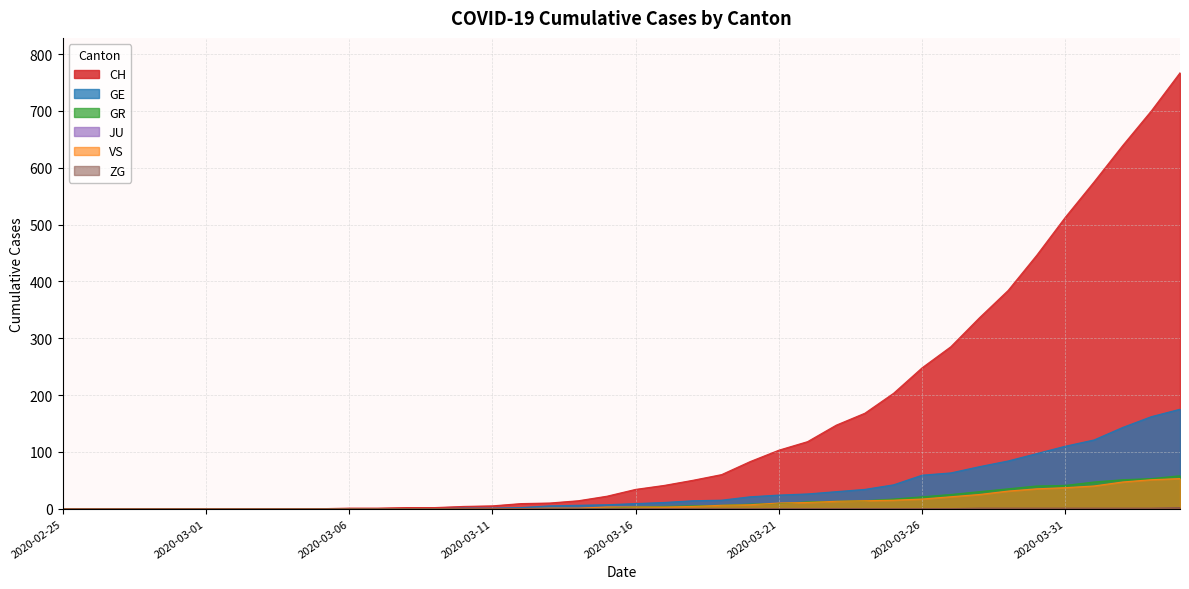

Which series has the widest spread of values?

CH